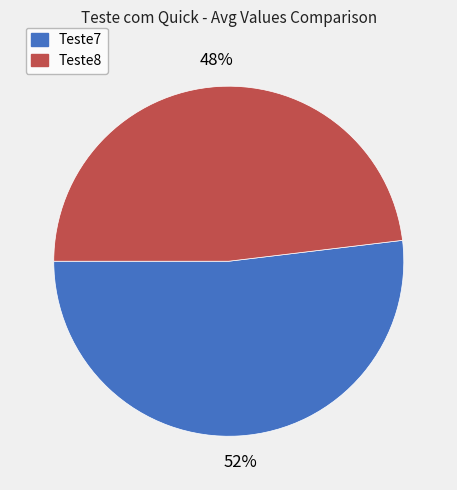

Which category accounts for the majority?

Teste7